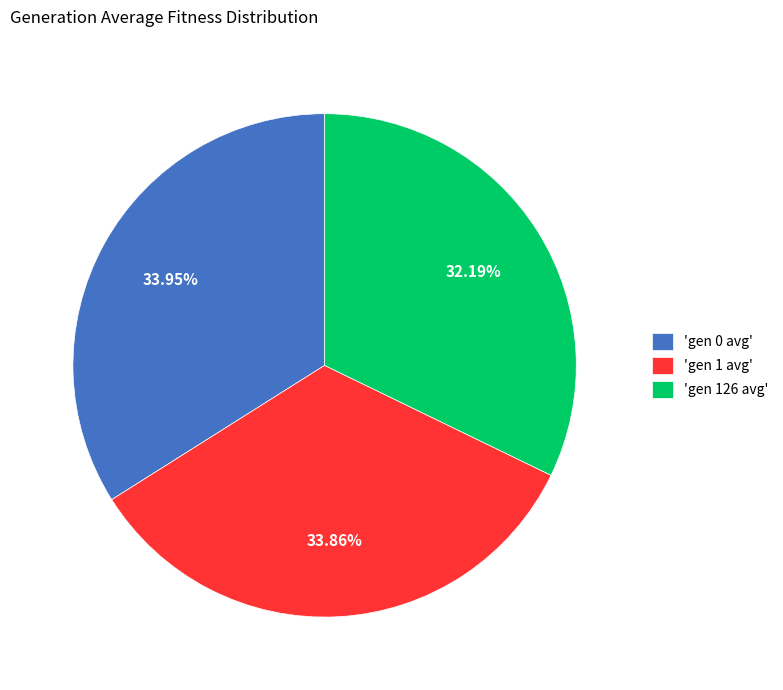

Do 'gen 0 avg' and 'gen 1 avg' together represent more than half of the pie?

Yes